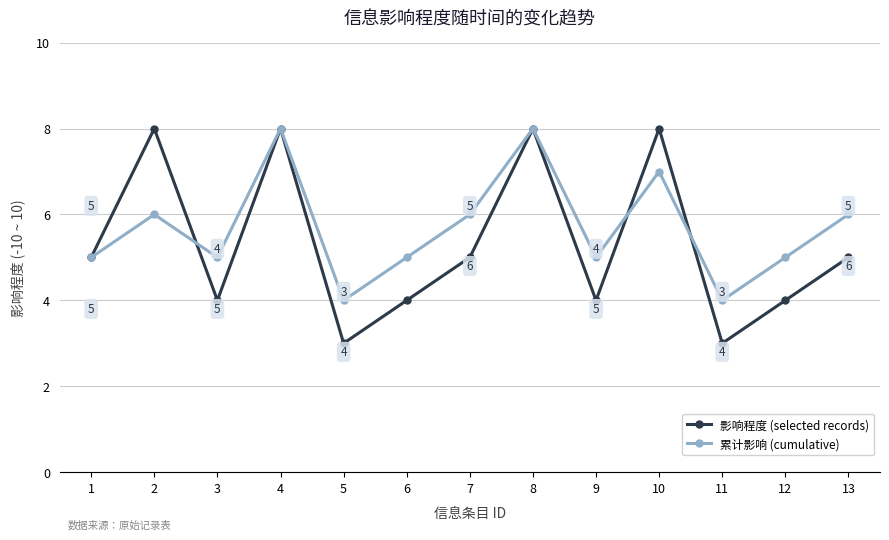

Reading right to left, transcribe all the data shown in this chart.

影响程度 (selected records): 5	4	3	8	4	8	5	4	3	8	4	8	5
累计影响 (cumulative): 6	5	4	7	5	8	6	5	4	8	5	6	5